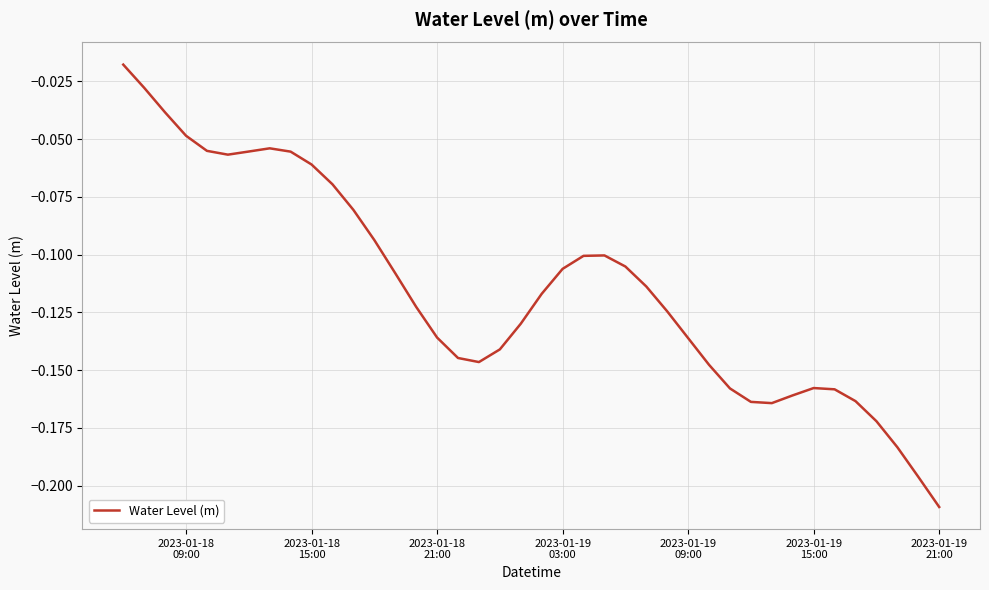

How many lines are shown in the chart?

1